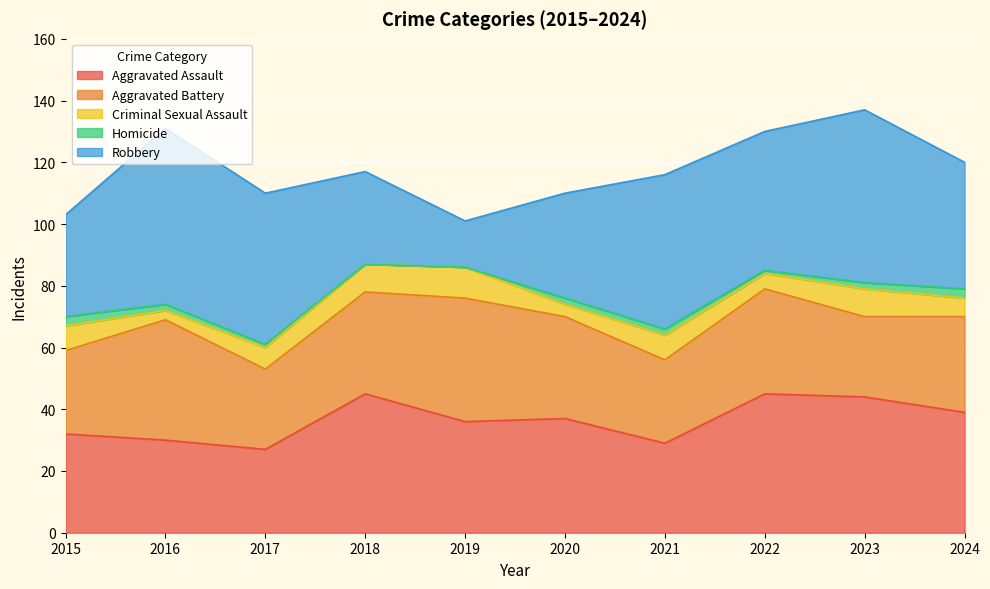

What is the sum of the Robbery values at 2018 and 2017?

79